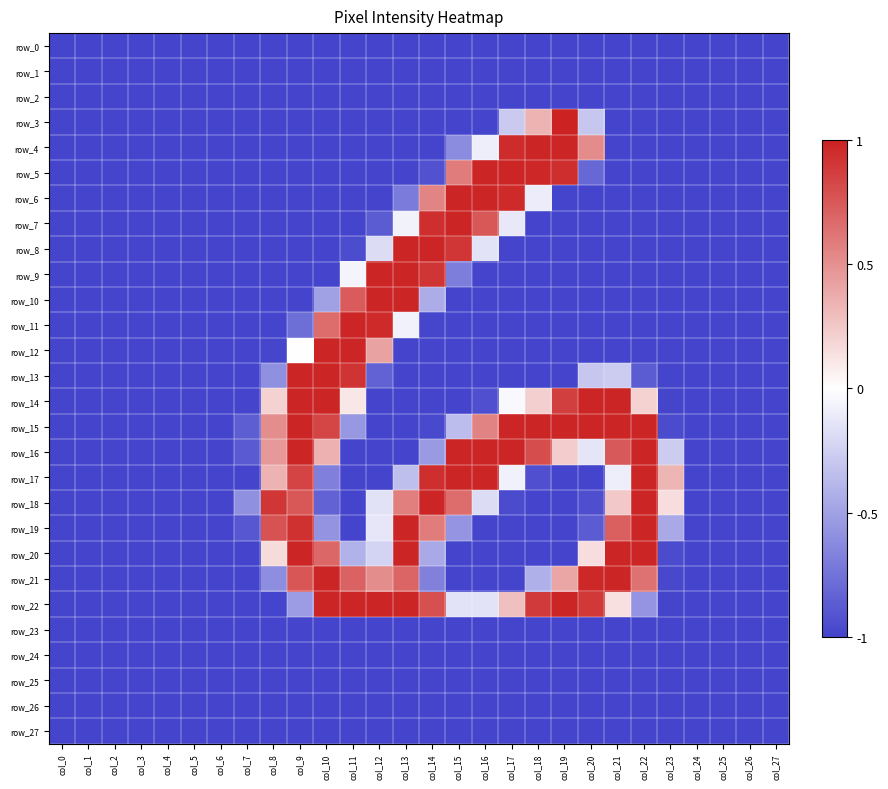

What is the minimum value for row_4?

-1.0